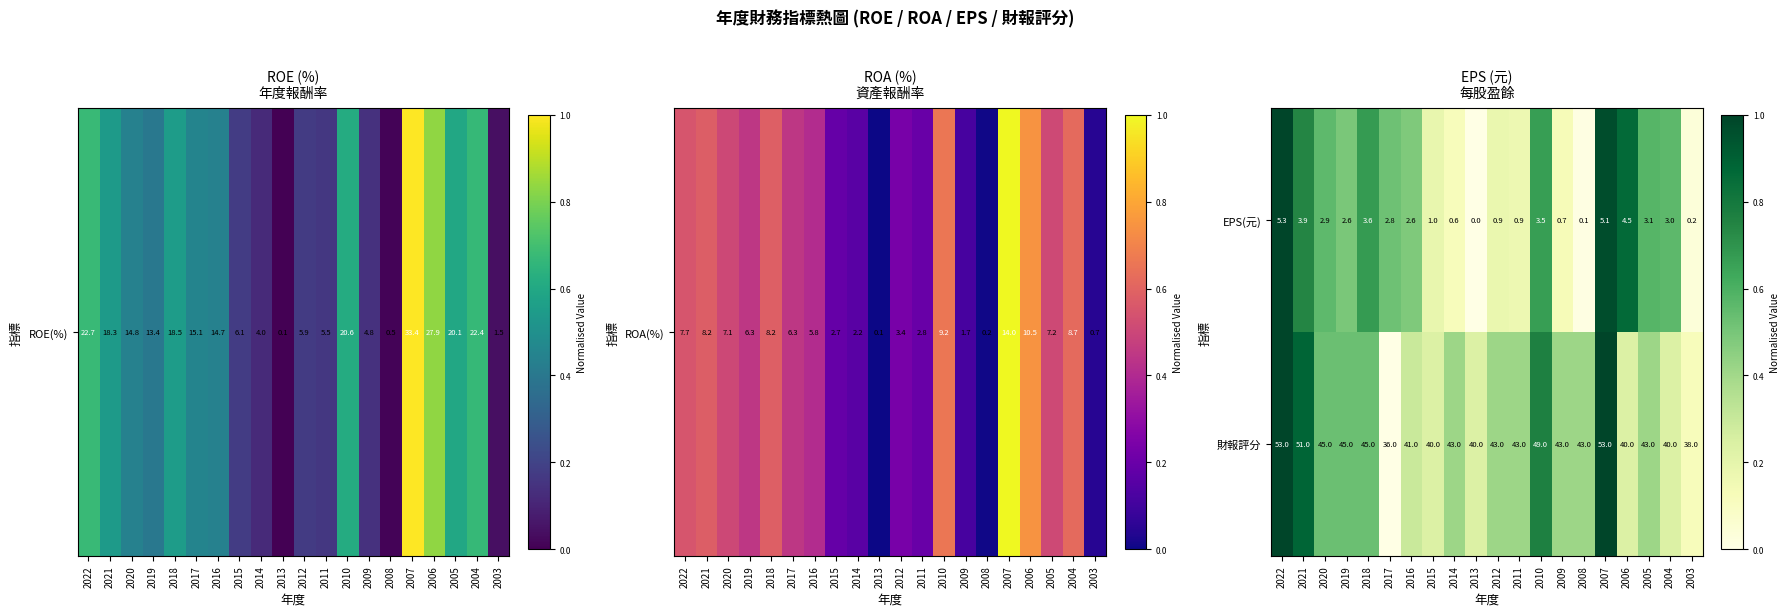

At how many categories does at least one series exceed 0?

20